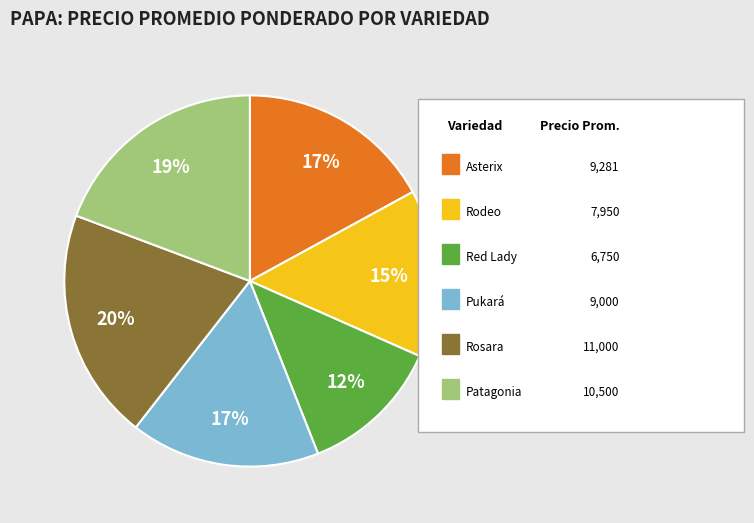

To the nearest percent, what is the average slice percentage?

17%